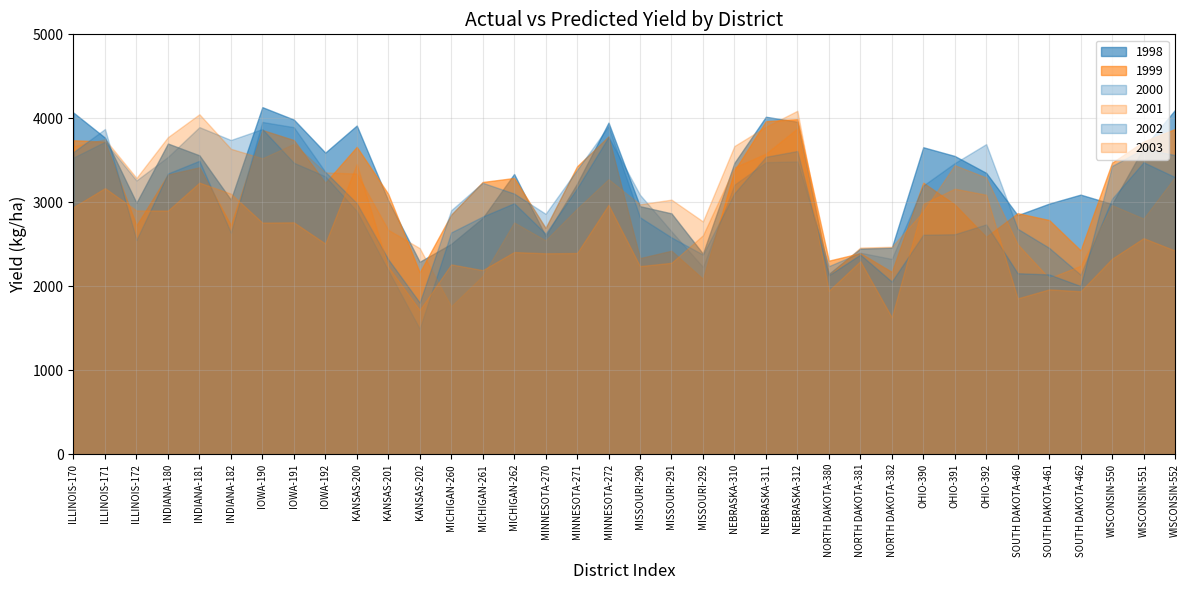

Is it true that 1999 equals 3787.4 at NORTH DAKOTA-382?

False